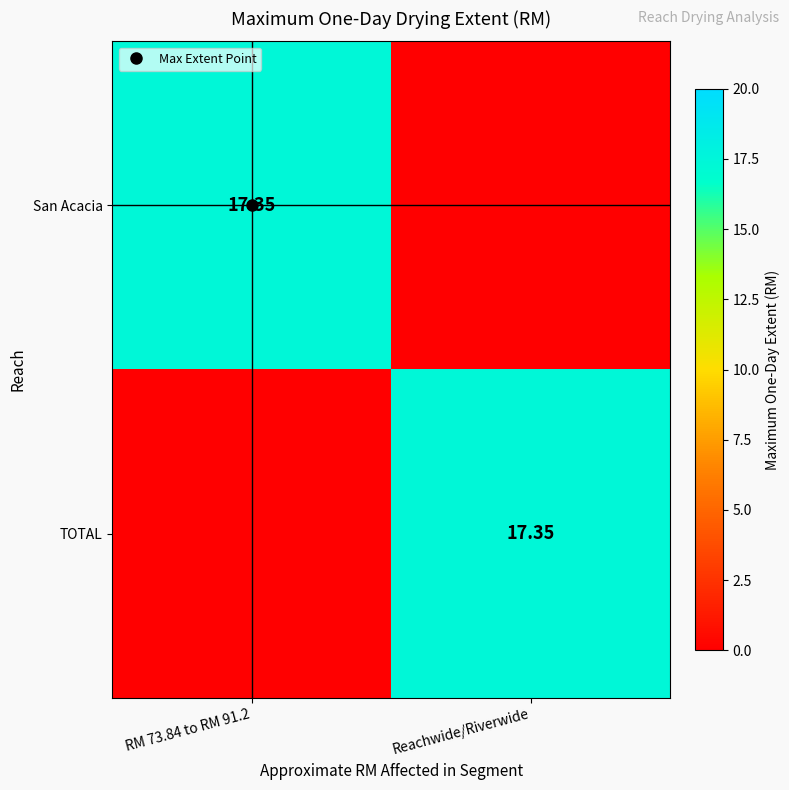

What is the difference between the highest and lowest values at Reachwide/Riverwide?

17.4